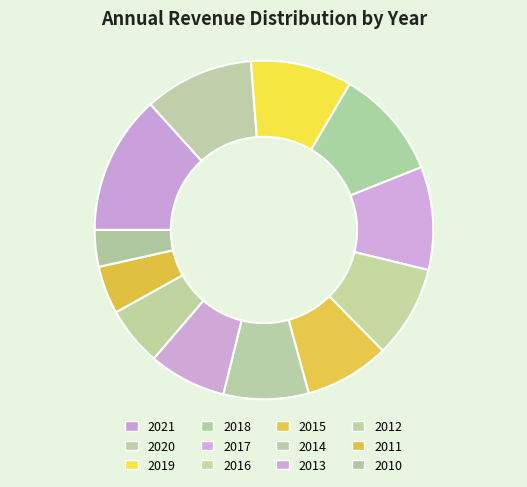

Which slice is the smallest?

2010